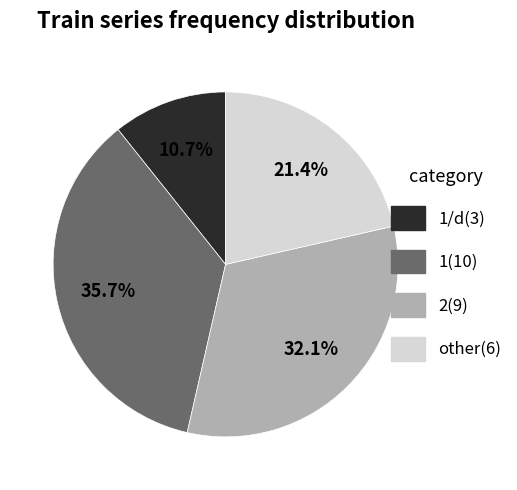

Does any single category account for the majority?

No